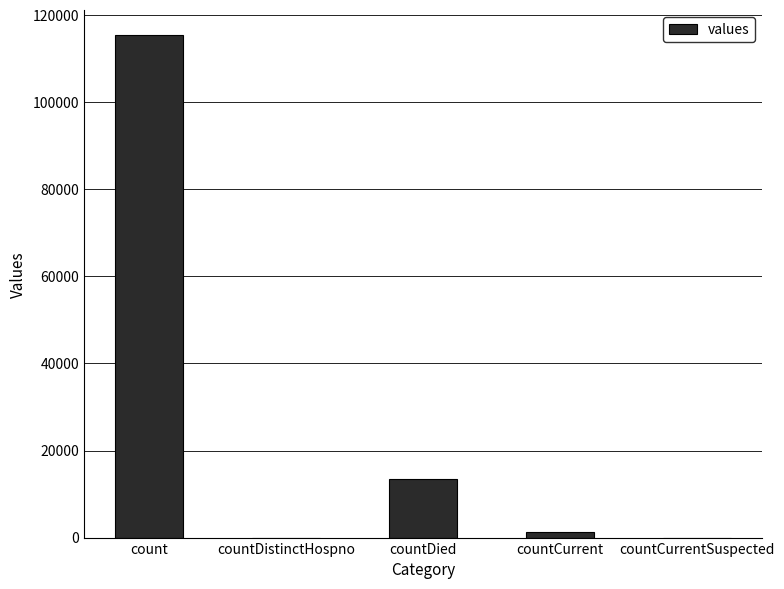

Where is the data nearest to the value 57689?

countDied